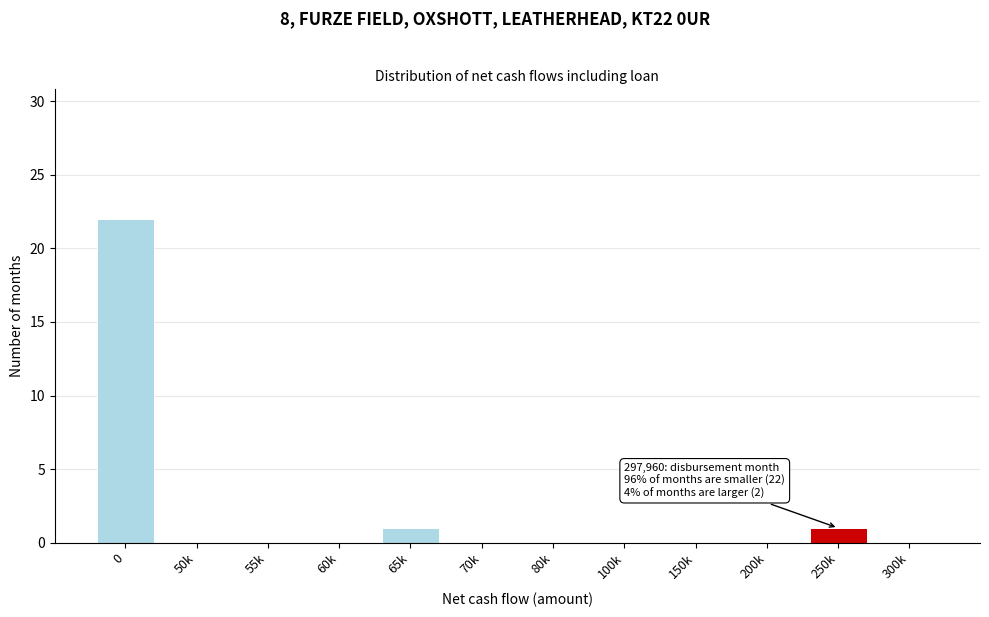

Reading right to left, transcribe all the data shown in this chart.

300k=0	250k=1	200k=0	150k=0	100k=0	80k=0	70k=0	65k=1	60k=0	55k=0	50k=0	0=22